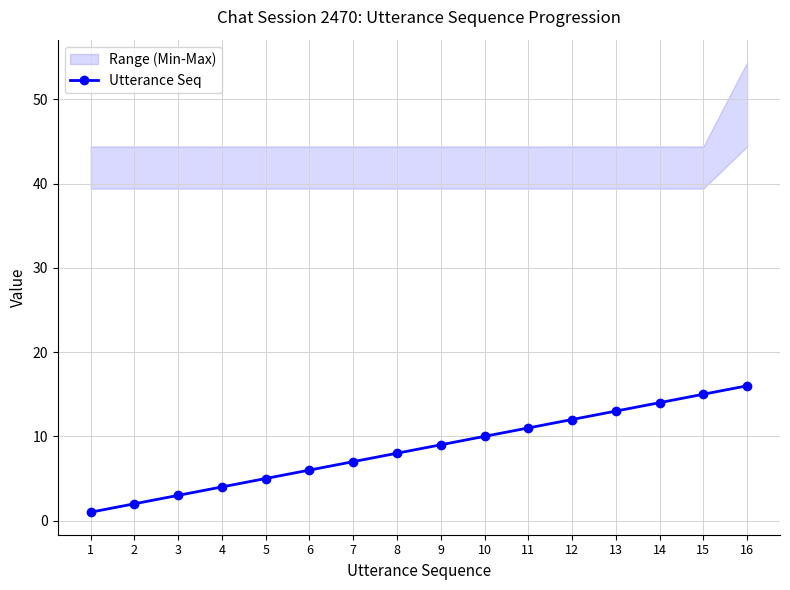

What is the change in value from 11 to 16?

+5